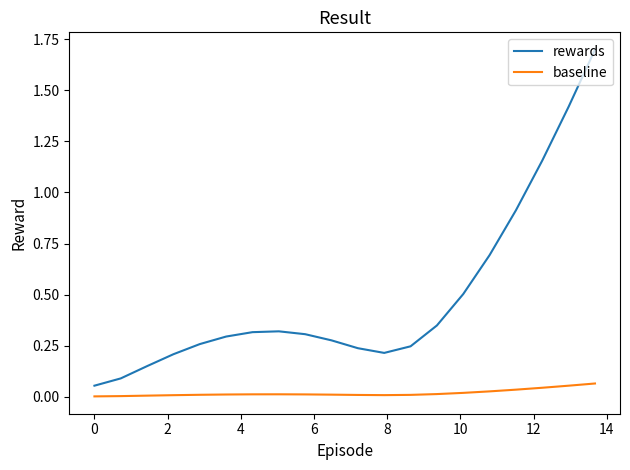

Which series has the largest range (max minus min)?

rewards